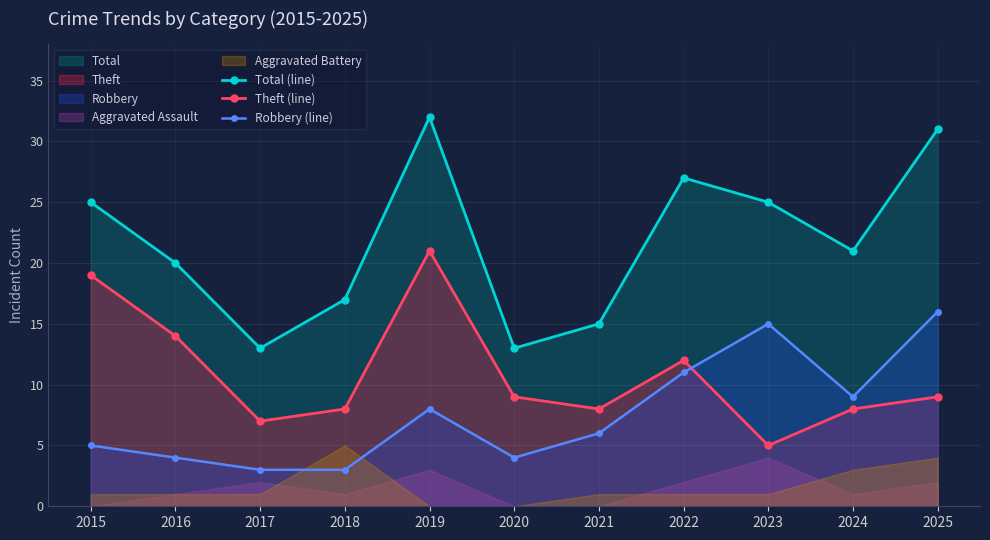

After their last crossing, which series has the higher values: Robbery (line) or Theft (line)?

Robbery (line)